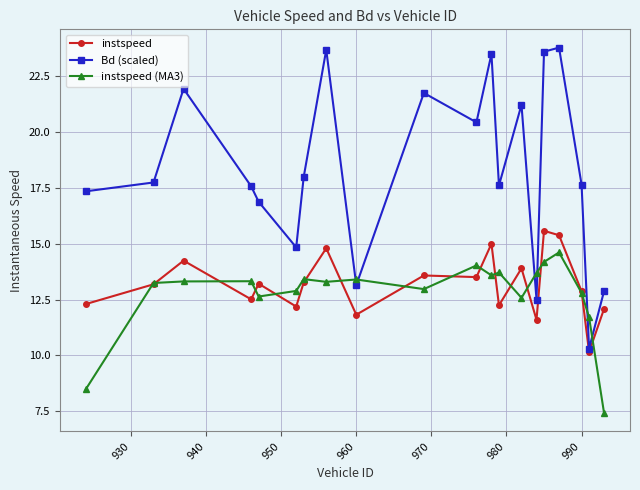

What is the value of the instspeed point at the 13th from the left?

12.2